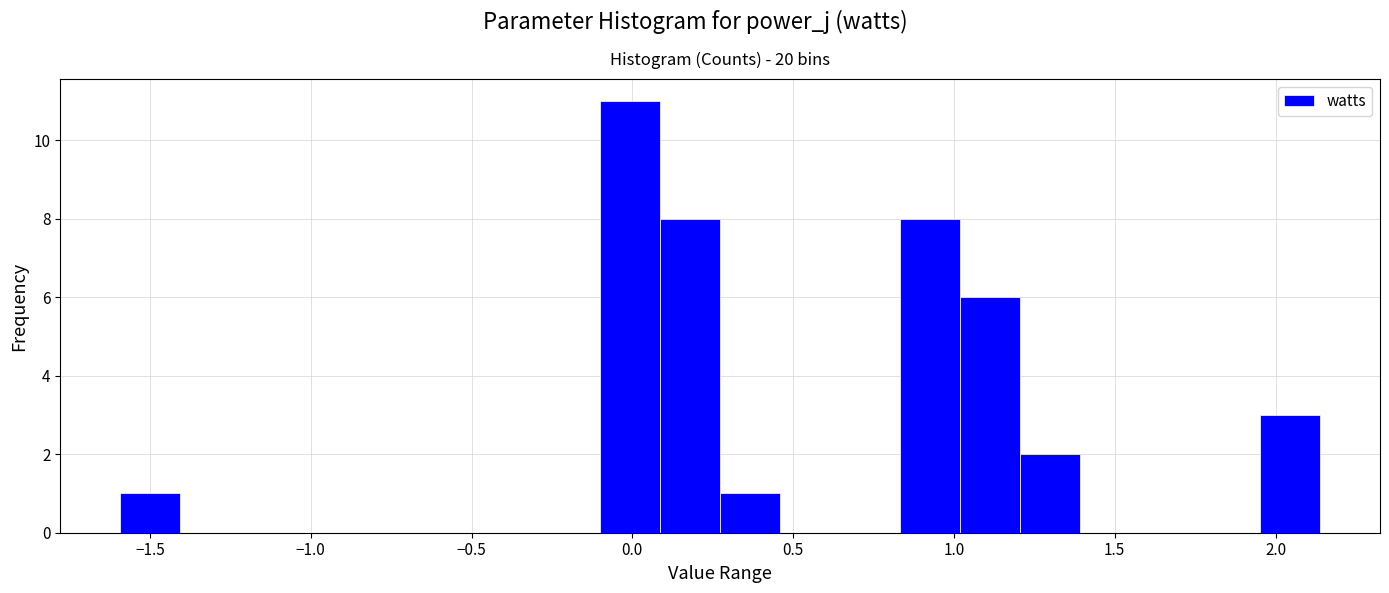

Read against the x-axis, roughly where is the centre of the tallest bar?

0.00